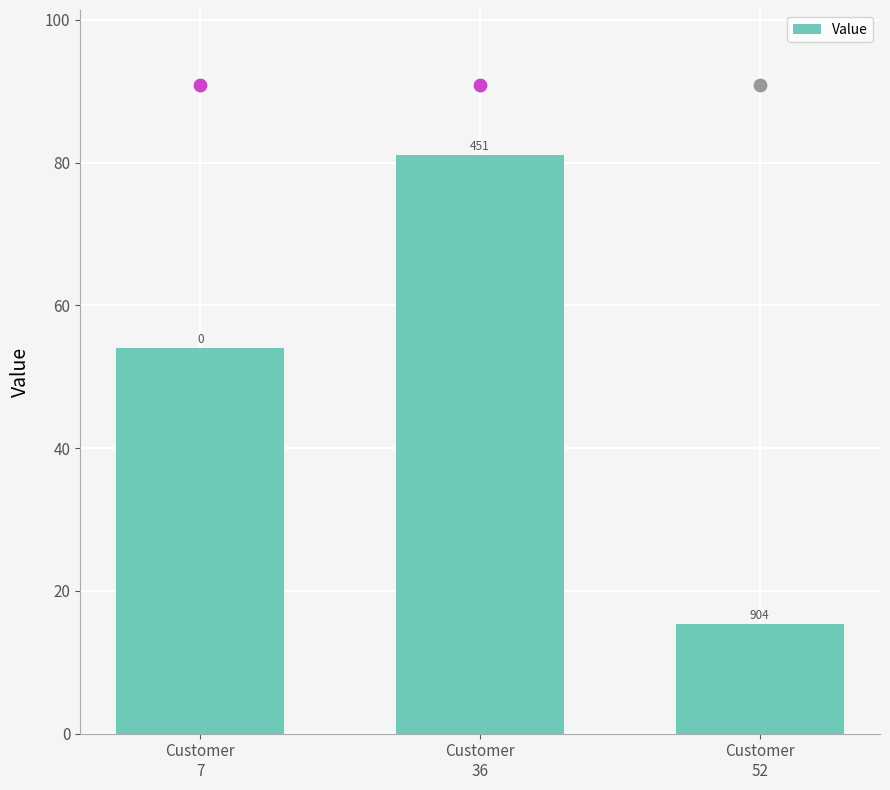

Which has a higher value, Customer
7 or Customer
36?

Customer
36